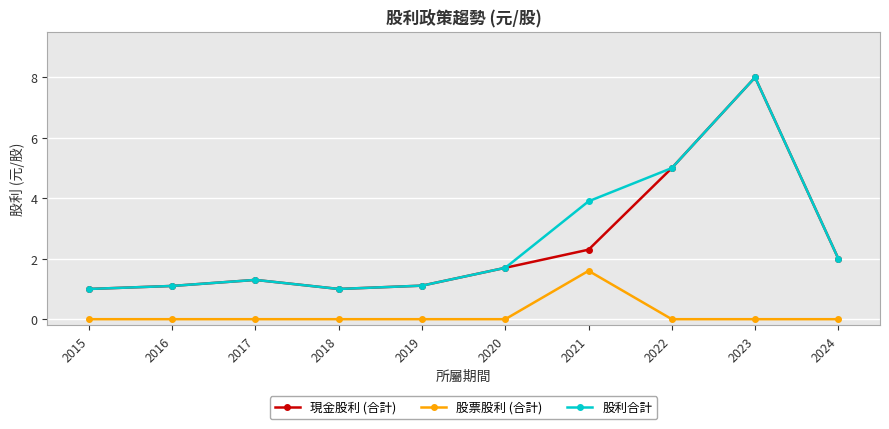

Is the value of 股利合計 at 2016 greater than the value of 股票股利 (合計) at 2023?

Yes